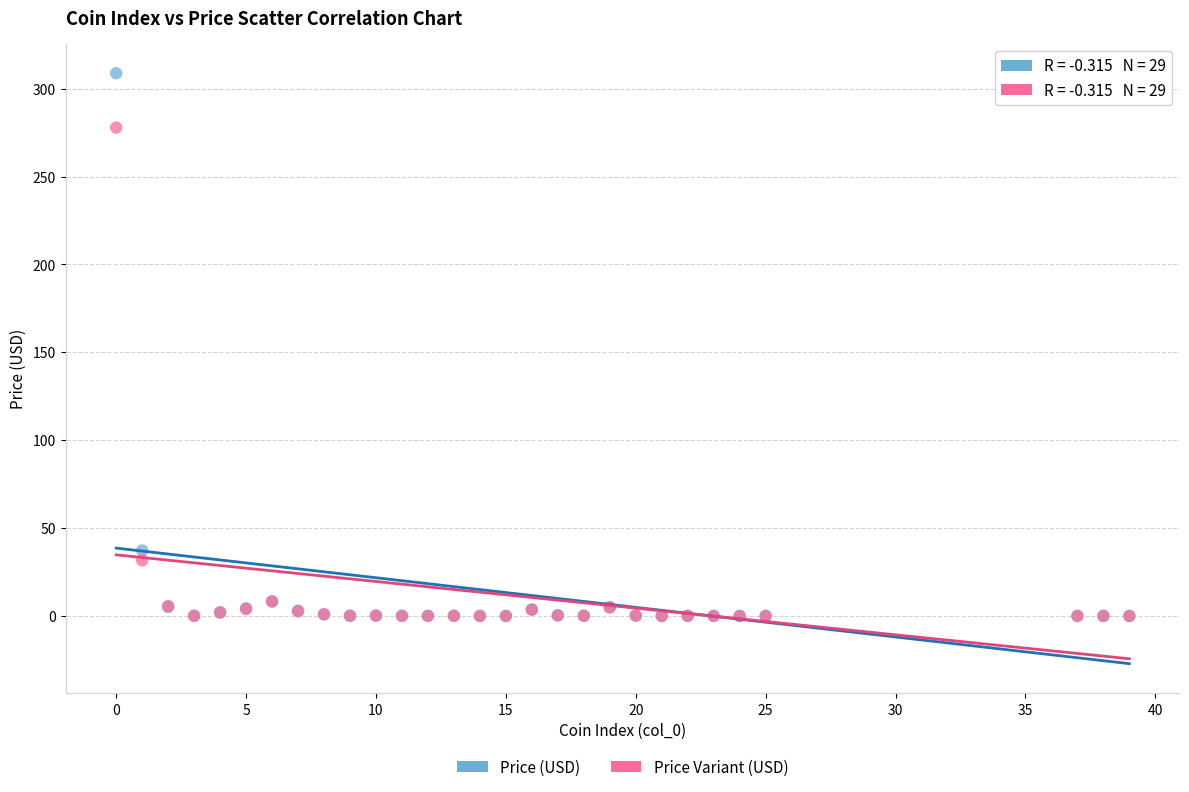

In the Price (USD) series, what Y value is closest to 154?

37.2